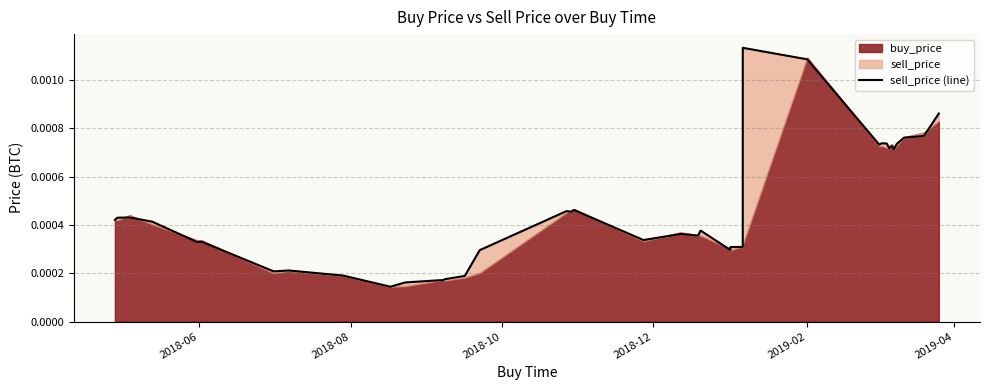

The chart shows a value of 0.0 at 34. True or false?

False